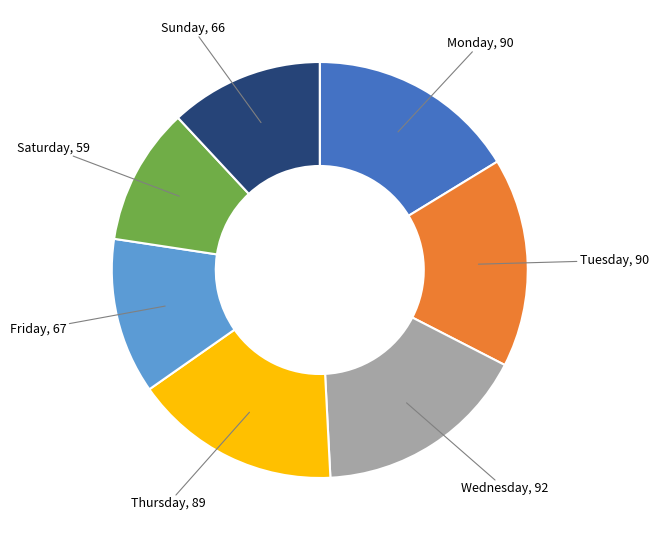

Is there a majority slice in this chart?

No